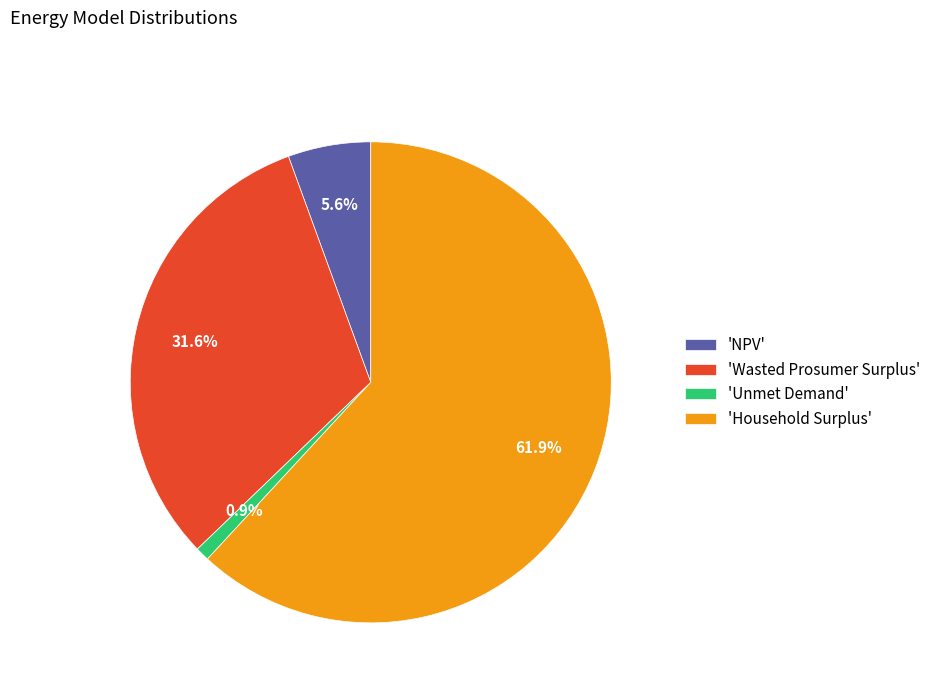

Which has a higher value, 'NPV' or 'Household Surplus'?

'Household Surplus'